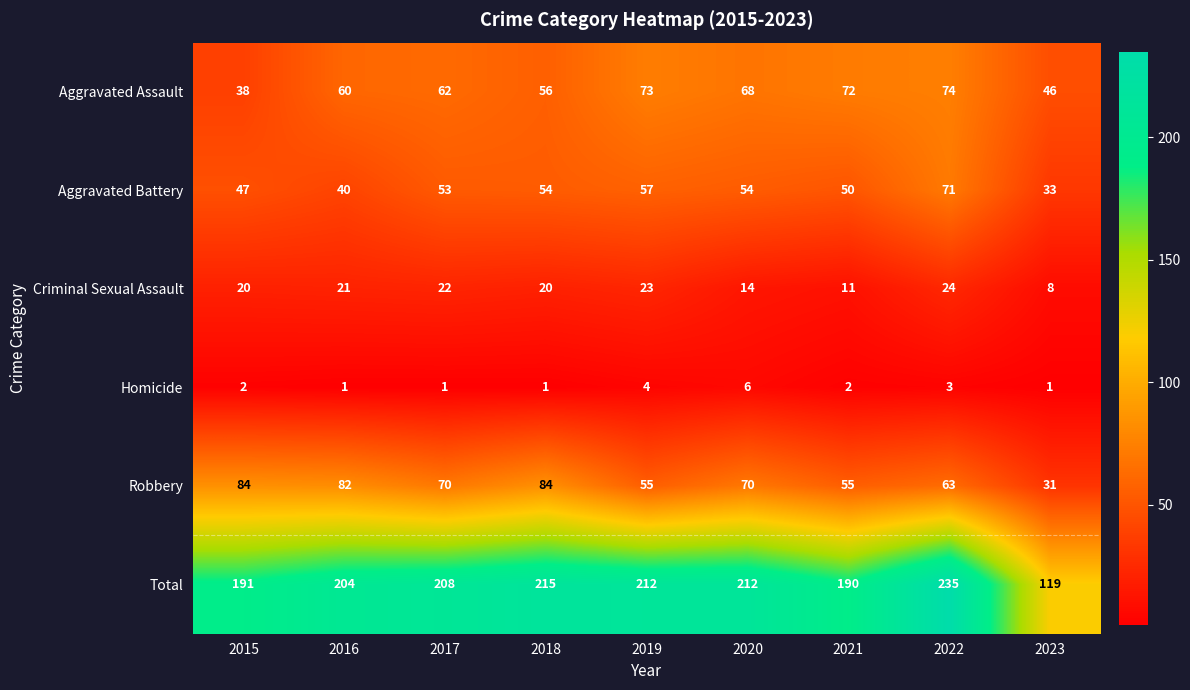

Is it true that Aggravated Battery equals 57 at 2019?

True